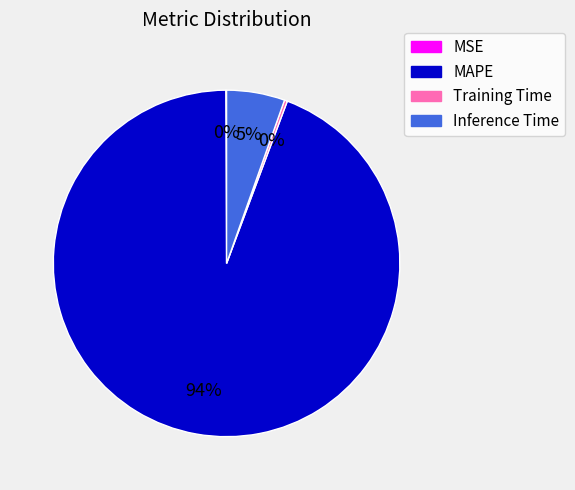

Is MAPE the majority of the pie?

Yes